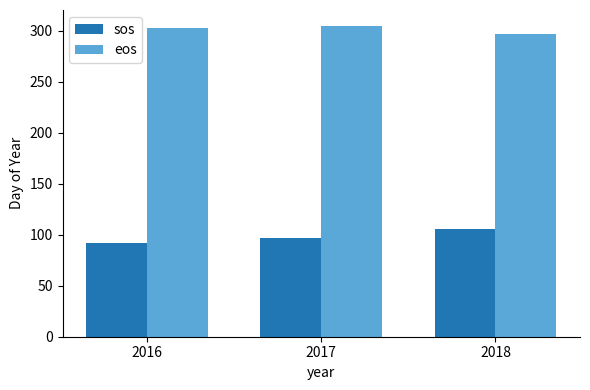

What is the spread (max minus min) of values at 2016?

211